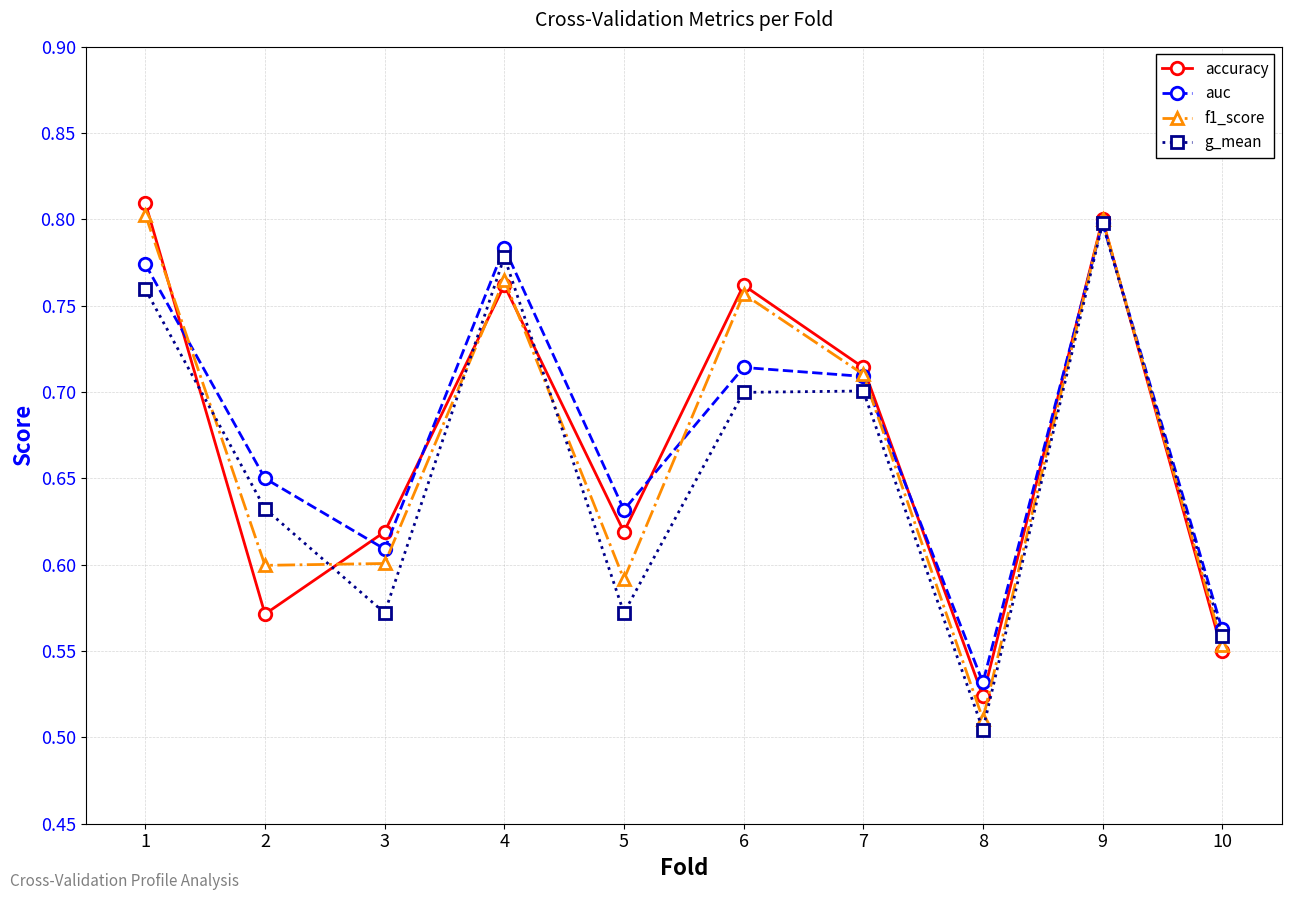

How many distinct data groups are displayed?

4